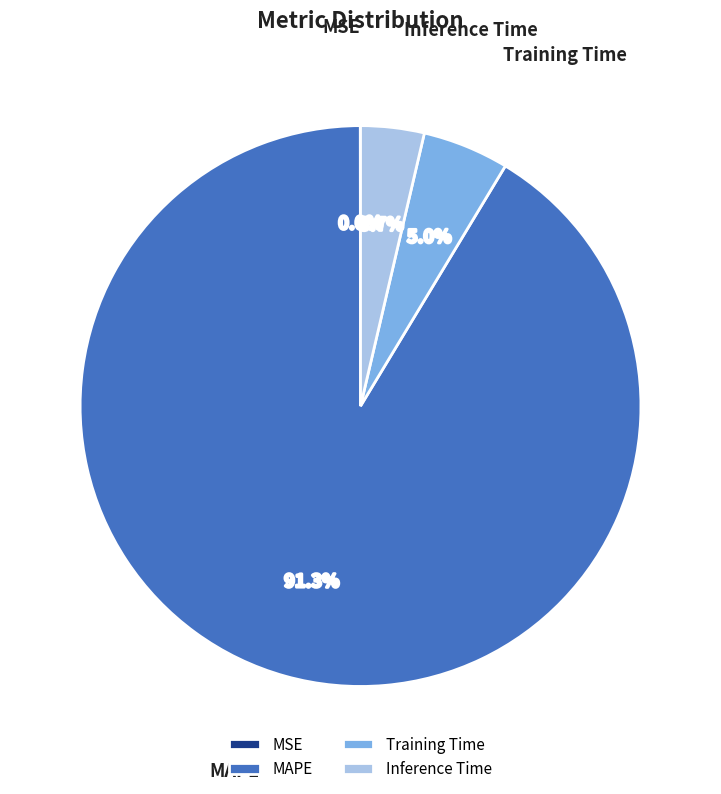

Which slice is the largest?

MAPE